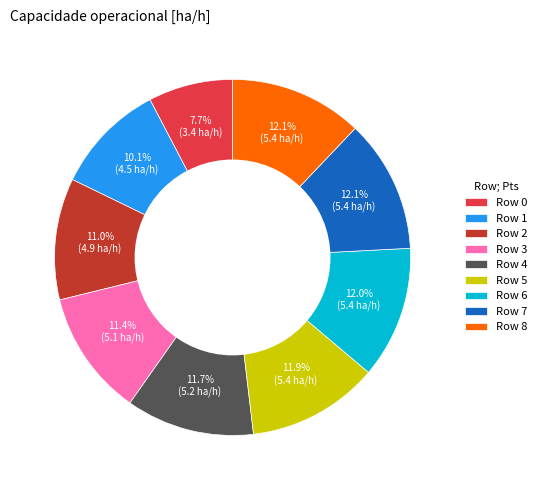

To the nearest percent, what is the difference between the largest and smallest slice percentages?

4%